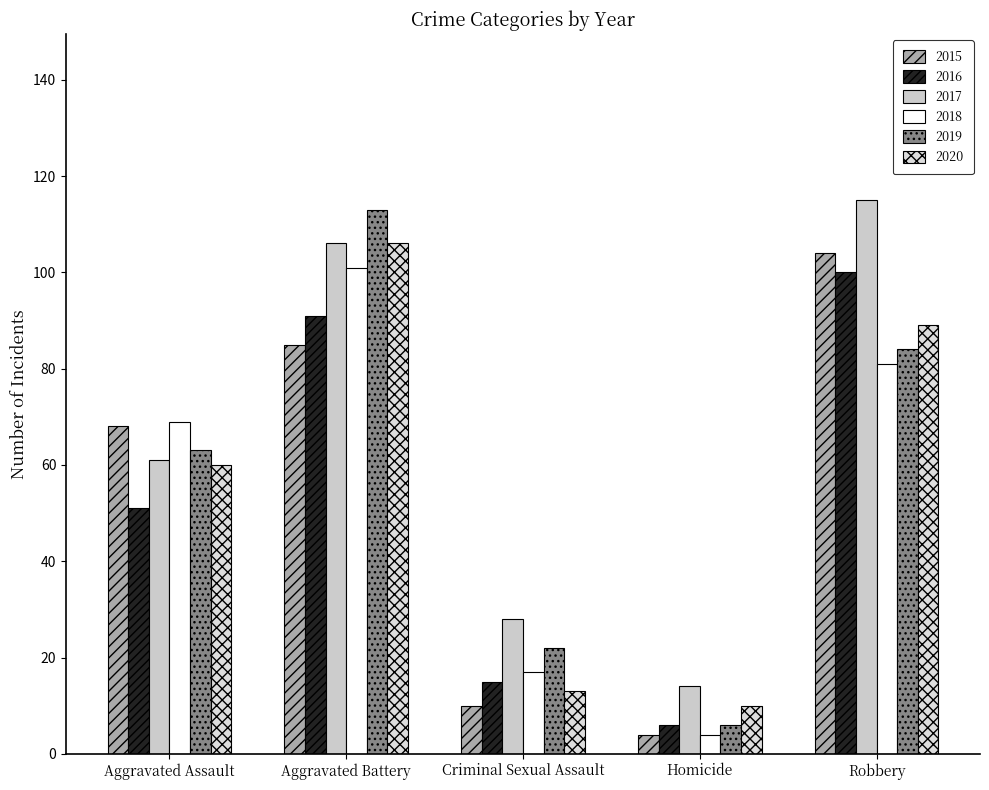

What is the label of the 4th bar from the left?

Homicide